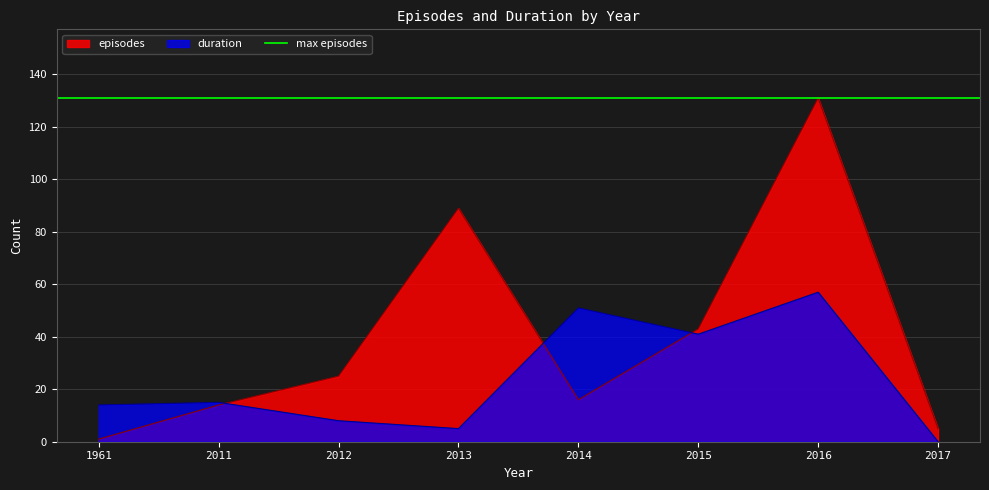

What is the total value across all series at 2014?

67